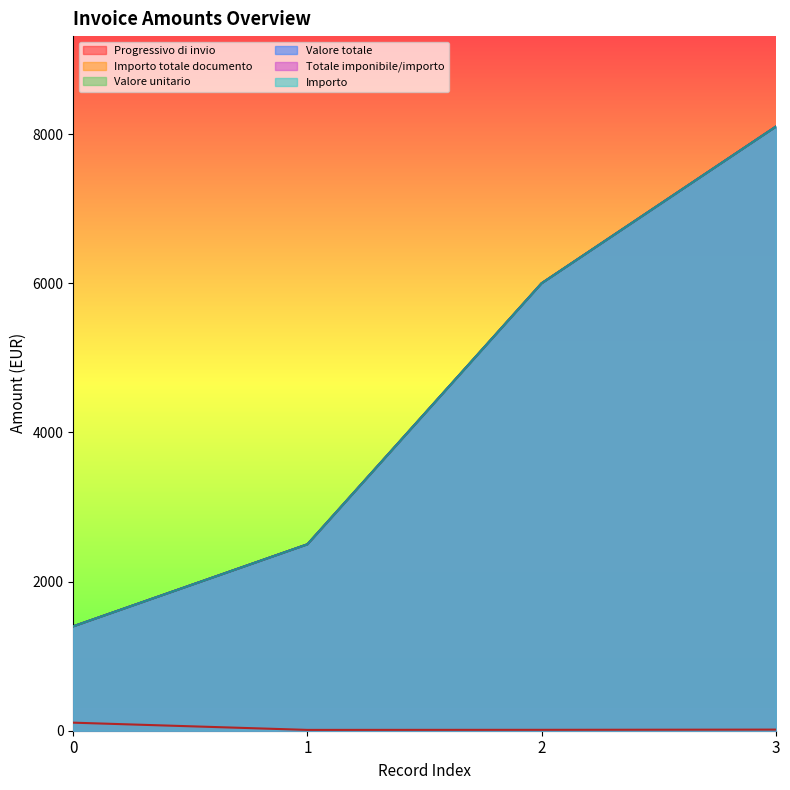

True or false: Valore totale has more than 1 points higher than both neighbors.

False